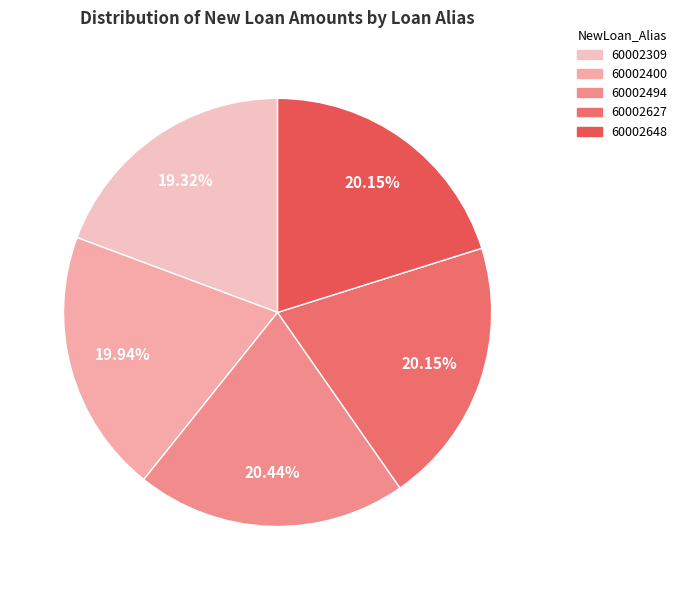

To the nearest percent, what is the average slice percentage?

20%